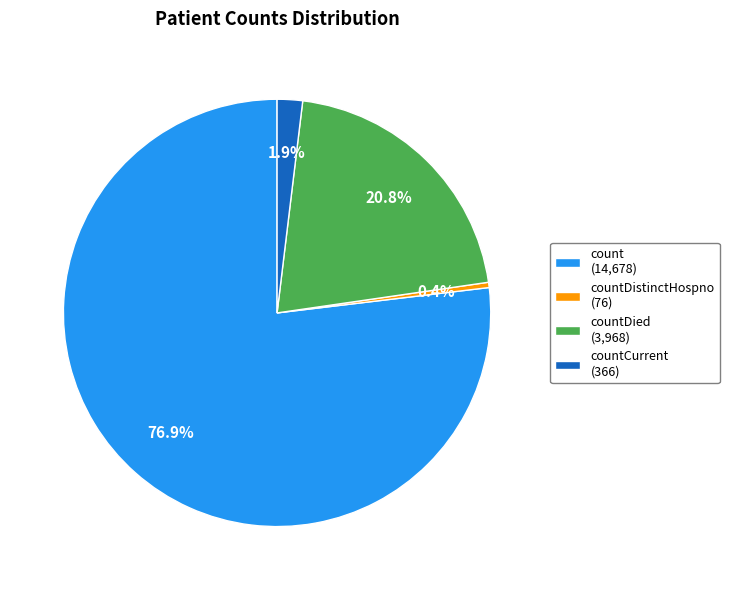

To the nearest percent, what is the average slice percentage?

25%